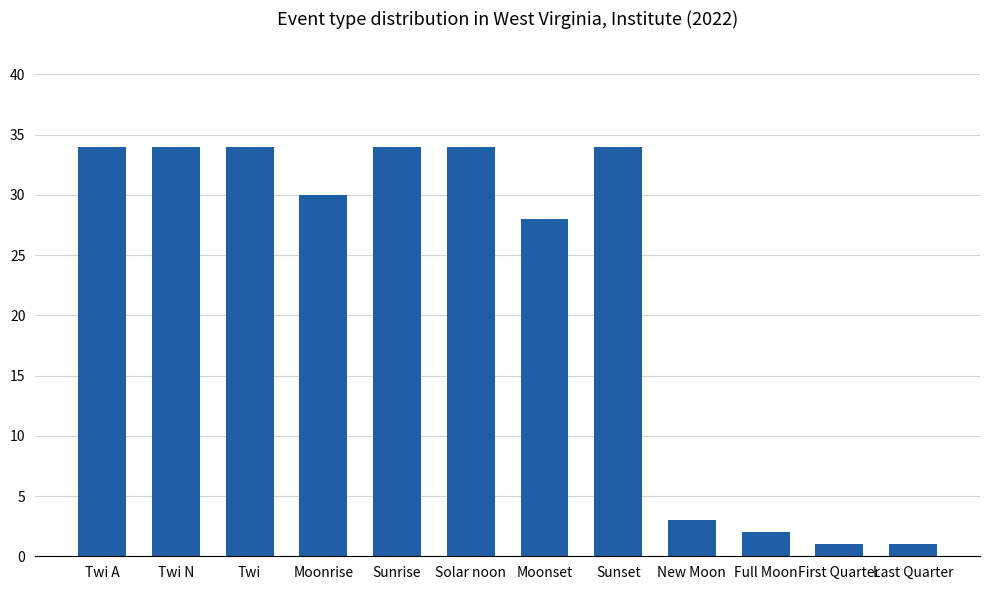

What is the value of the 3rd bar from the left?

34